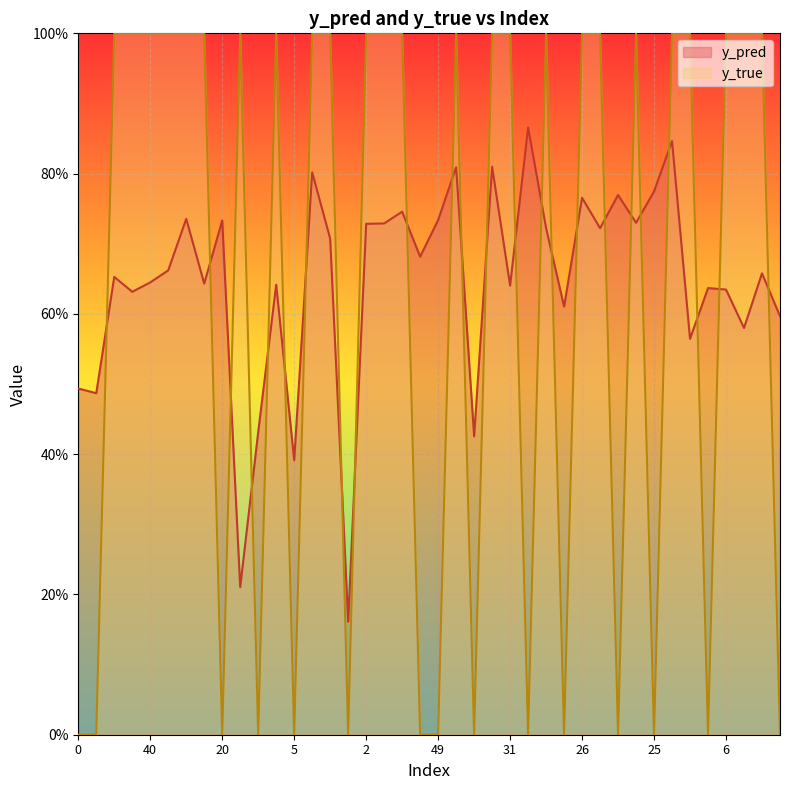

At which category is the sum across all series the highest?

35